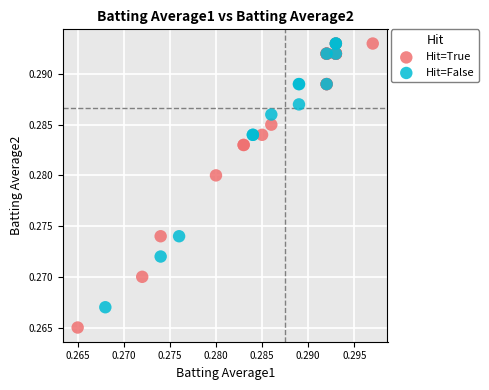

Which series has the widest spread of Y values?

Hit=True